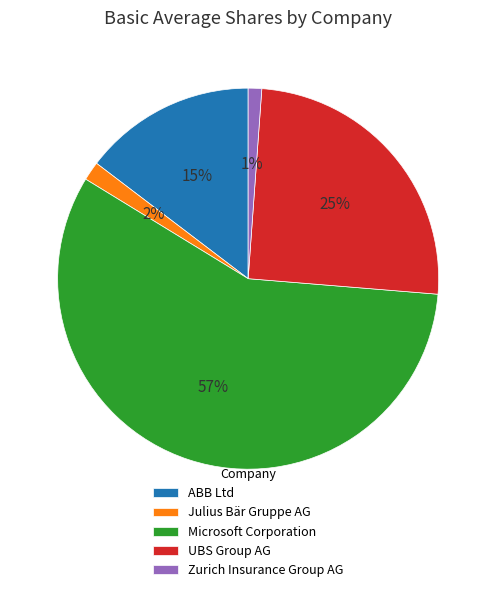

How many segments does this pie chart have?

5